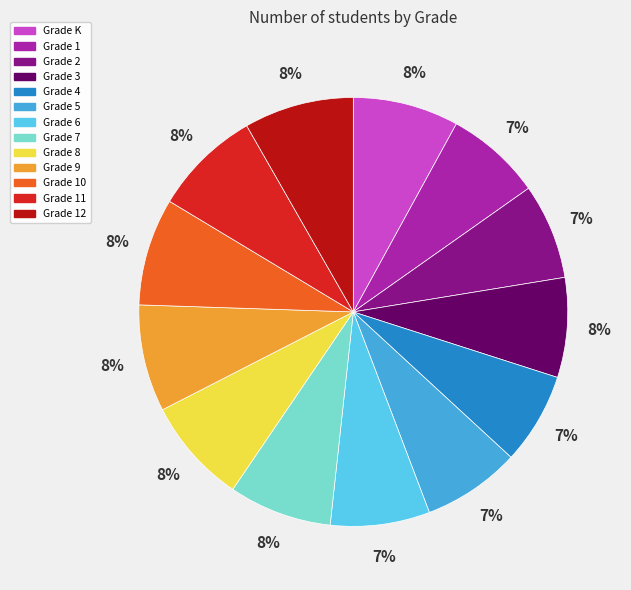

Combined, do Grade 3 and Grade 11 account for over 50%?

No